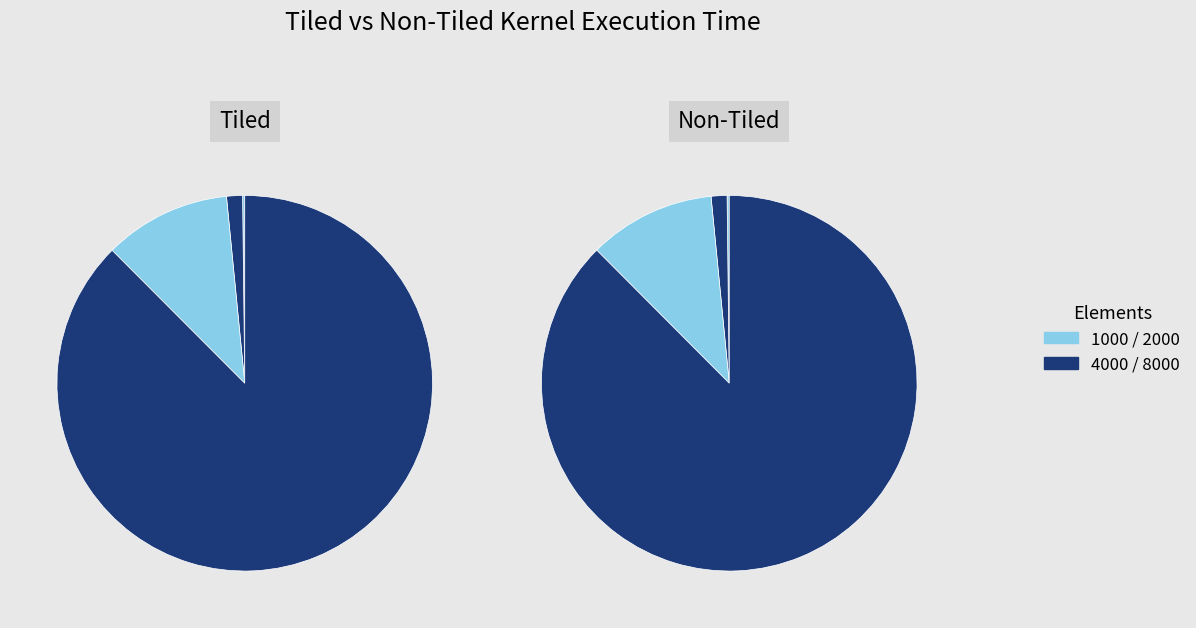

To the nearest percent, what percentage of the pie is 8000?

88%